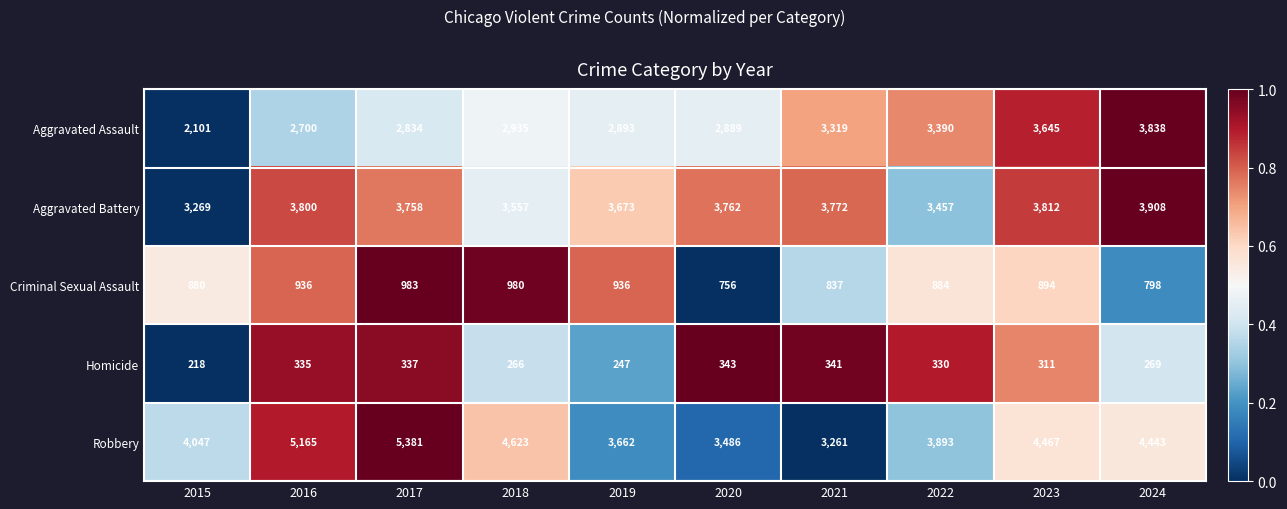

What is the difference between the maximum and minimum values in the Homicide series?

125